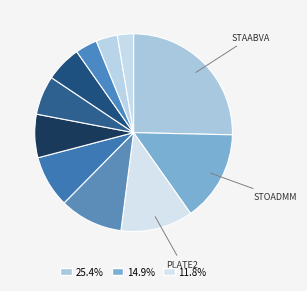

How many slices are in this pie chart?

11